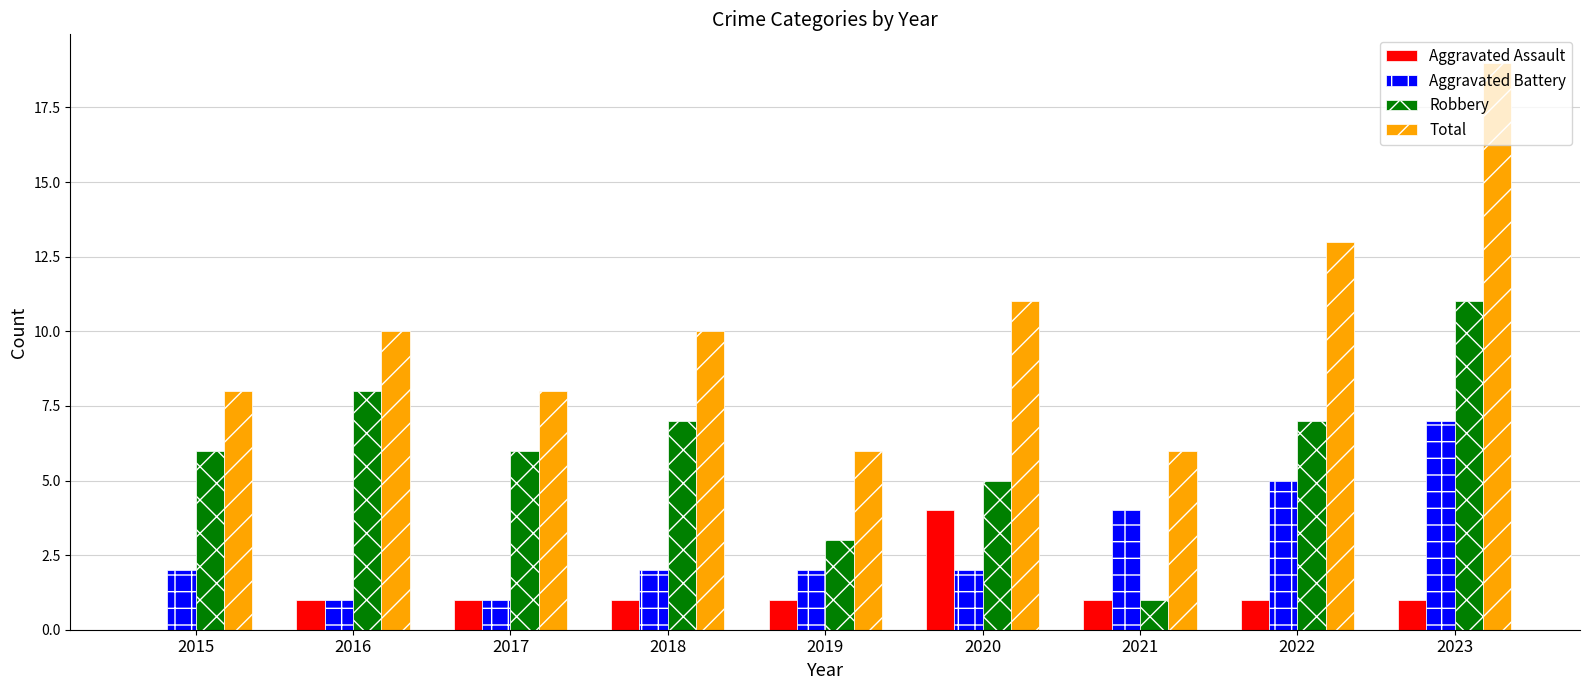

What is the total value across all series at 2023?

38